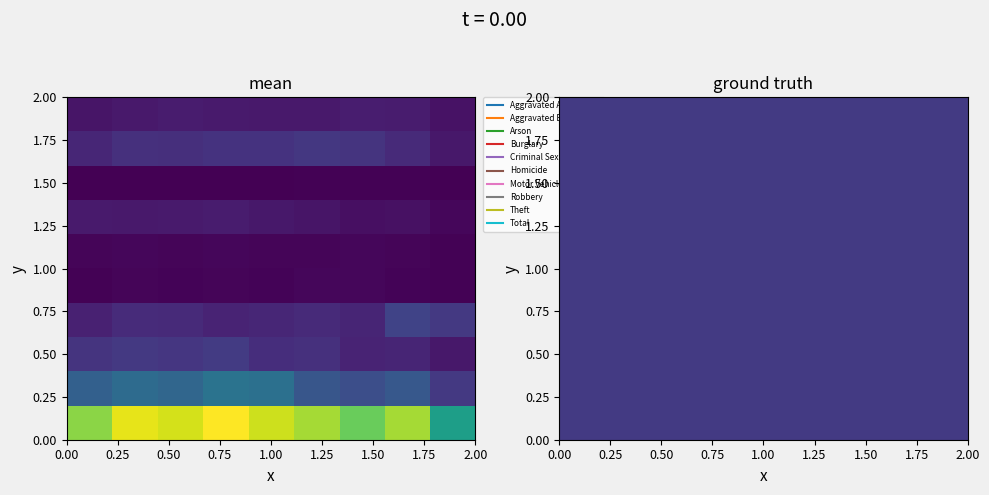

How many categories are shown in the chart?

9